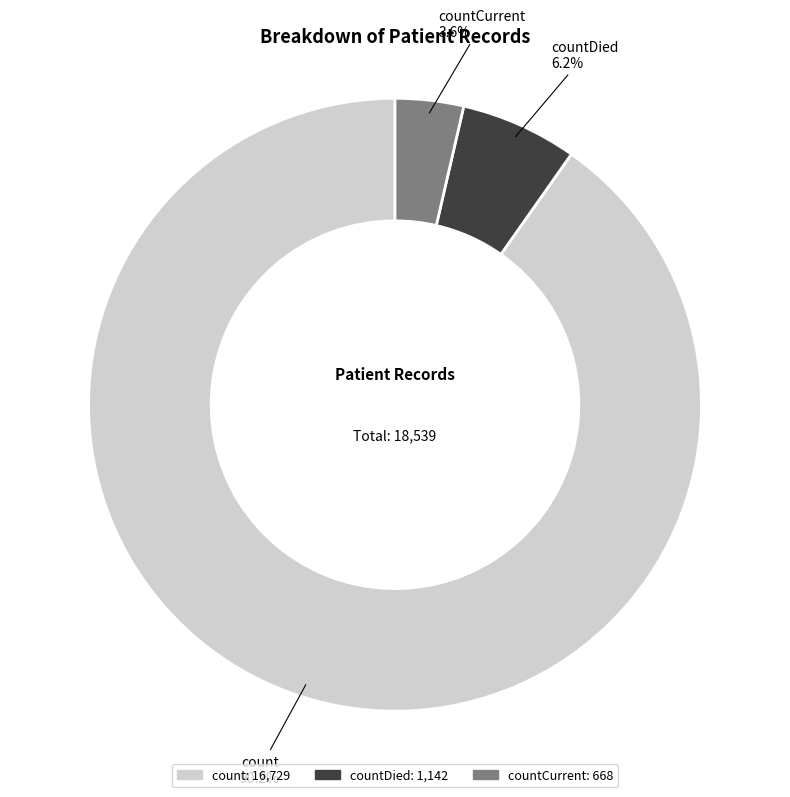

How many segments does this pie chart have?

3